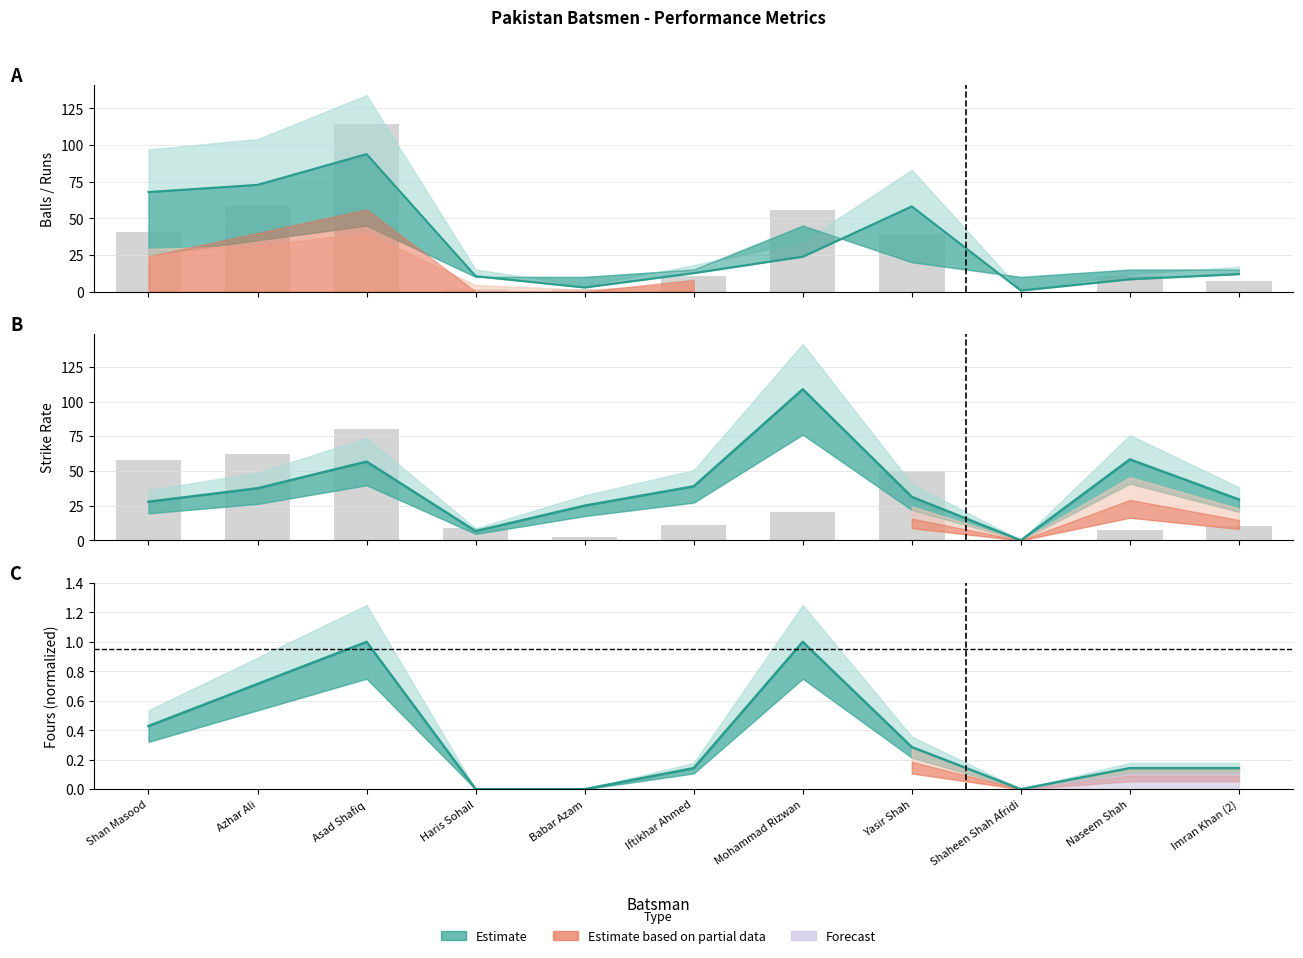

At which label is balls (mid) closest to 47?

Yasir Shah